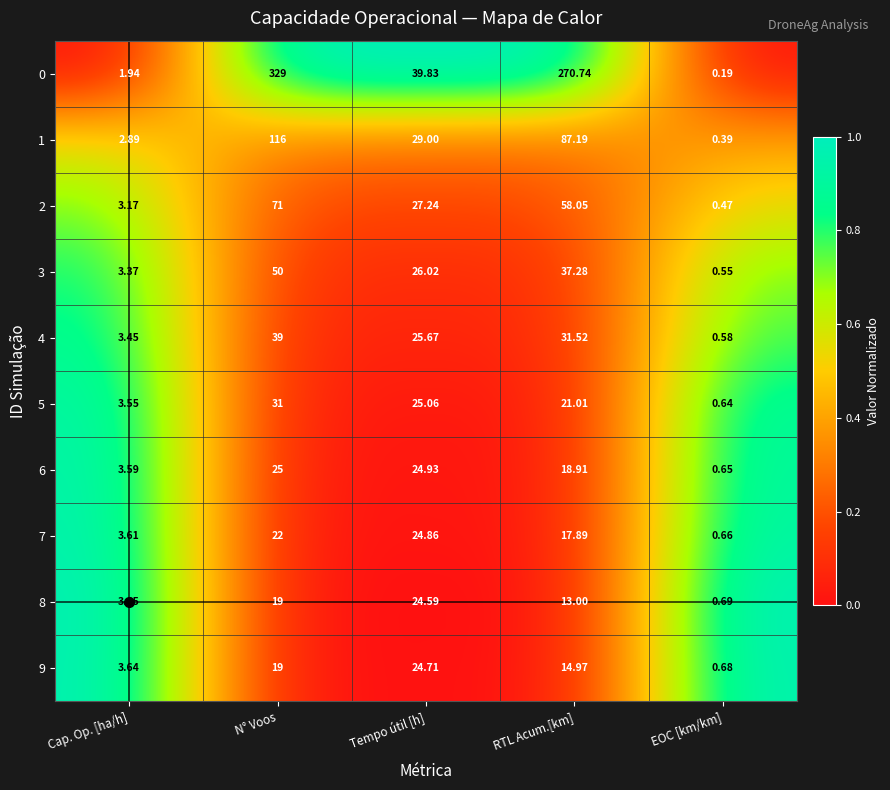

At which label does 1 first exceed 29?

N° Voos